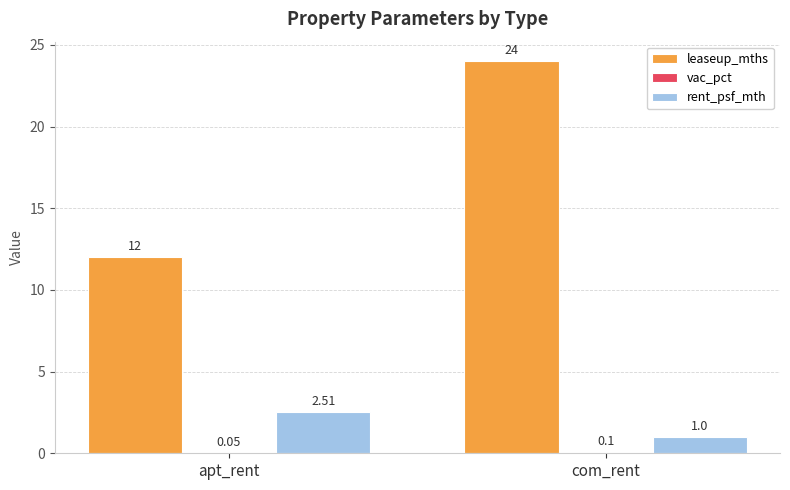

Which series has the largest total across all categories?

leaseup_mths